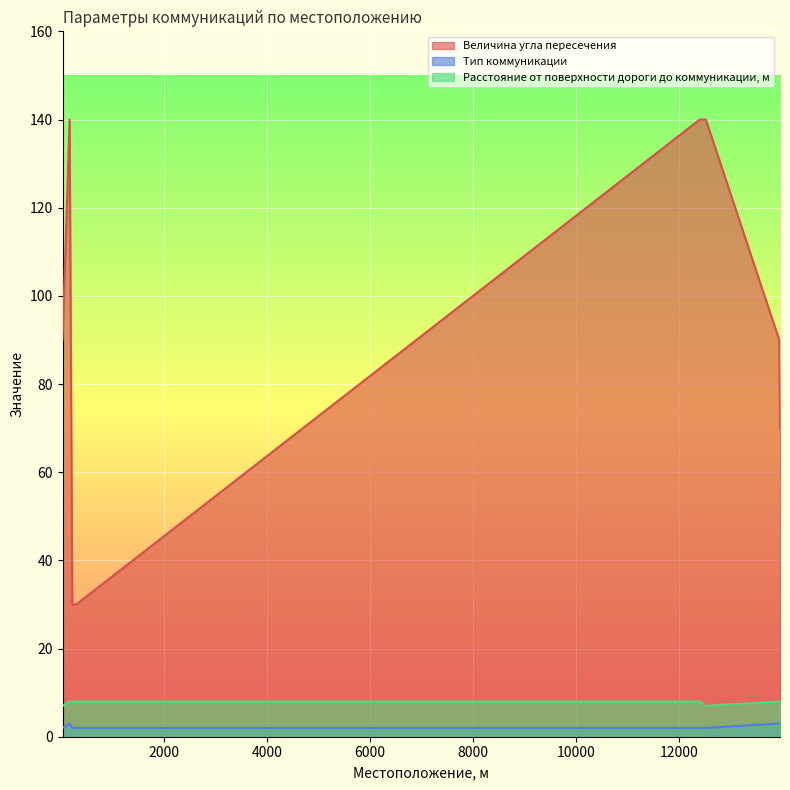

How many Величина угла пересечения values are between 70 and 140?

6